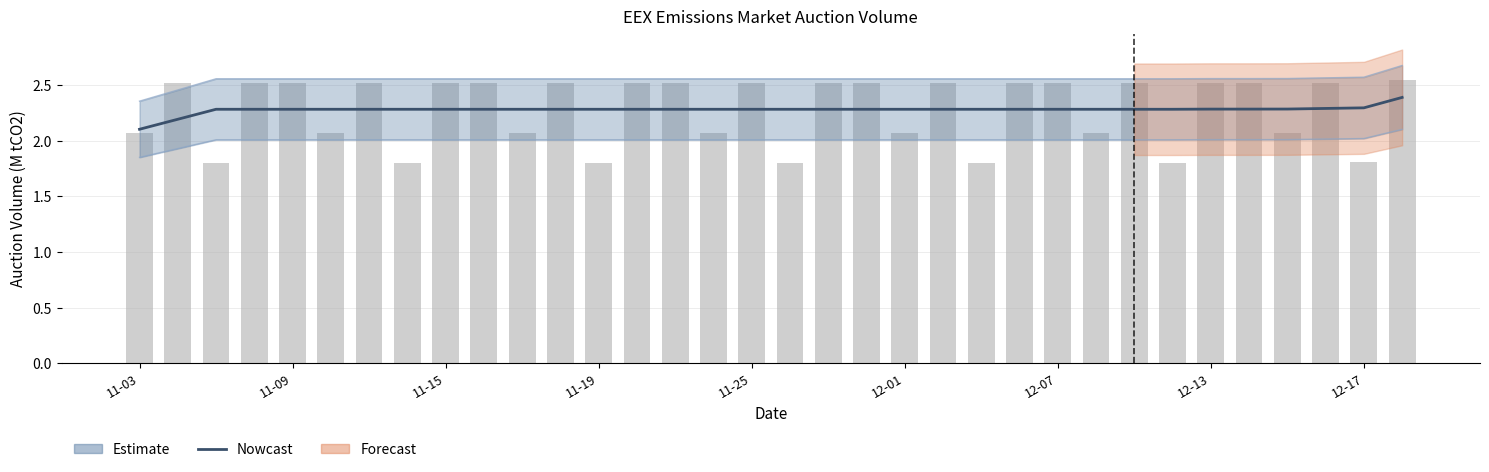

What is the value of the Auction Volume (M tCO2) bar at the 17th from the left?

2.5